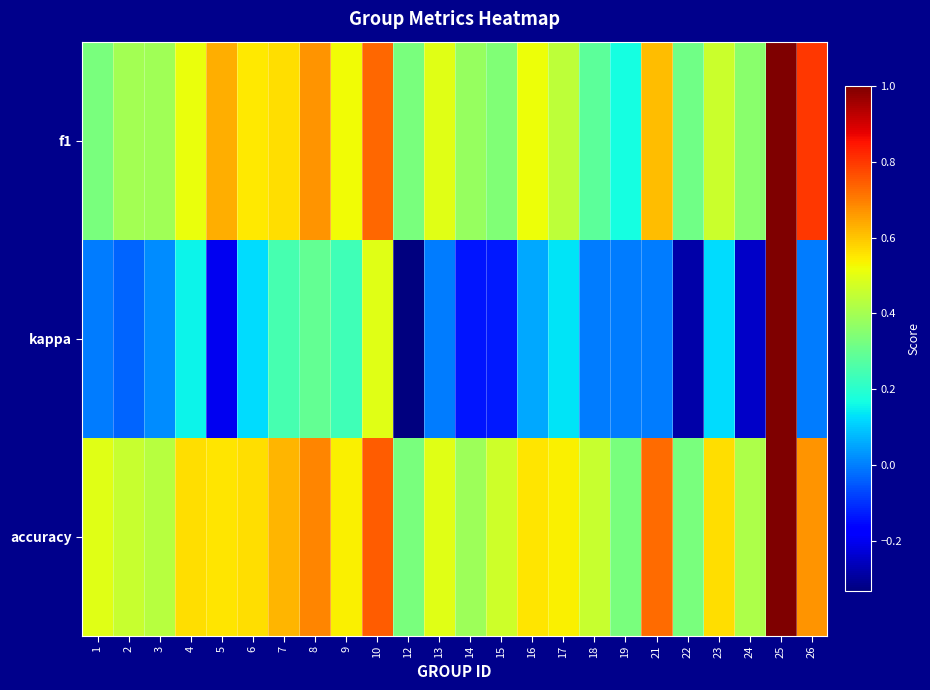

Between 22 and 25, which series saw the biggest shift?

kappa